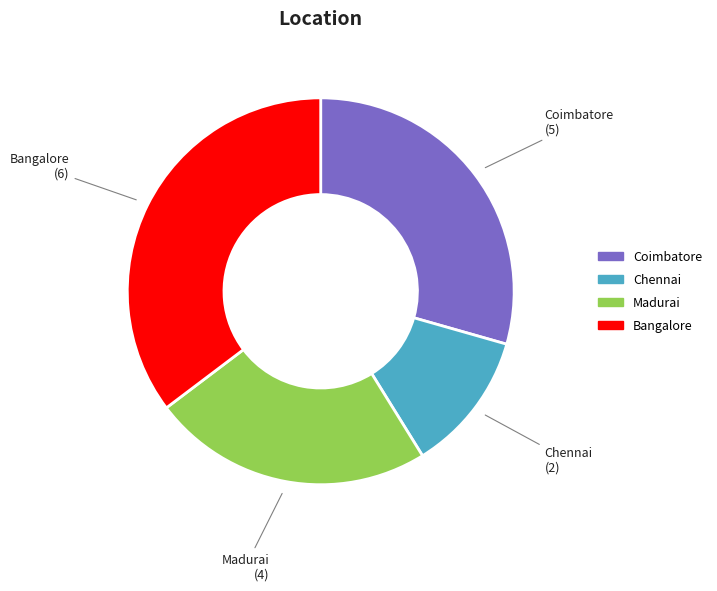

Do Coimbatore and Bangalore together represent more than half of the pie?

Yes